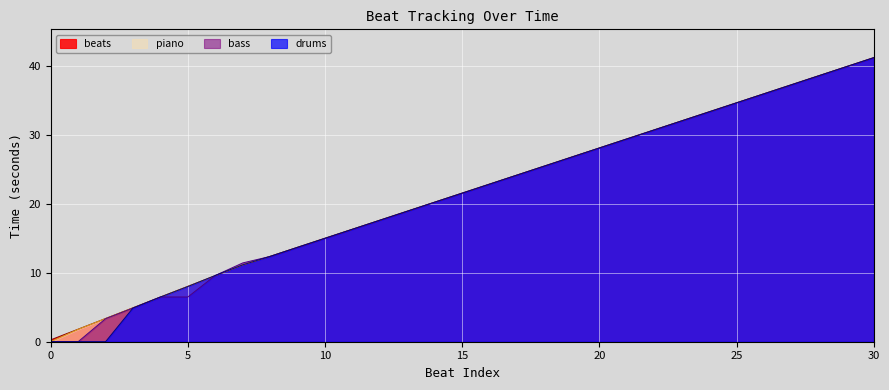

What are all the series names shown in the legend?

beats, piano, bass, drums